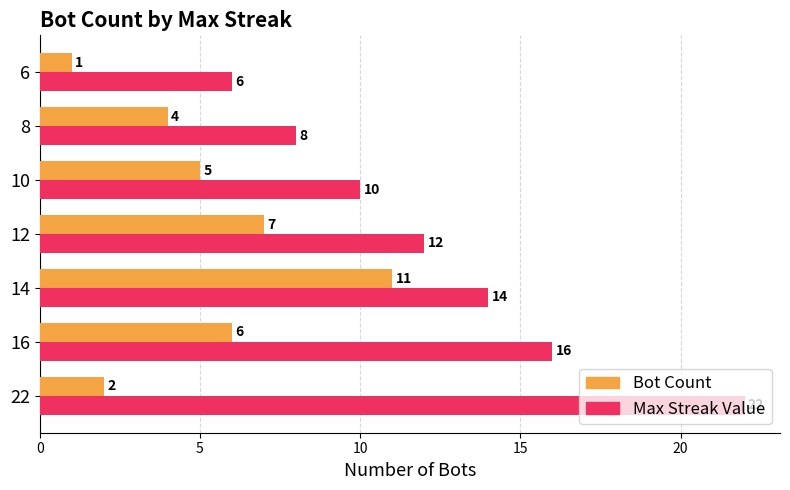

What is the spread (max minus min) of values at 12?

5